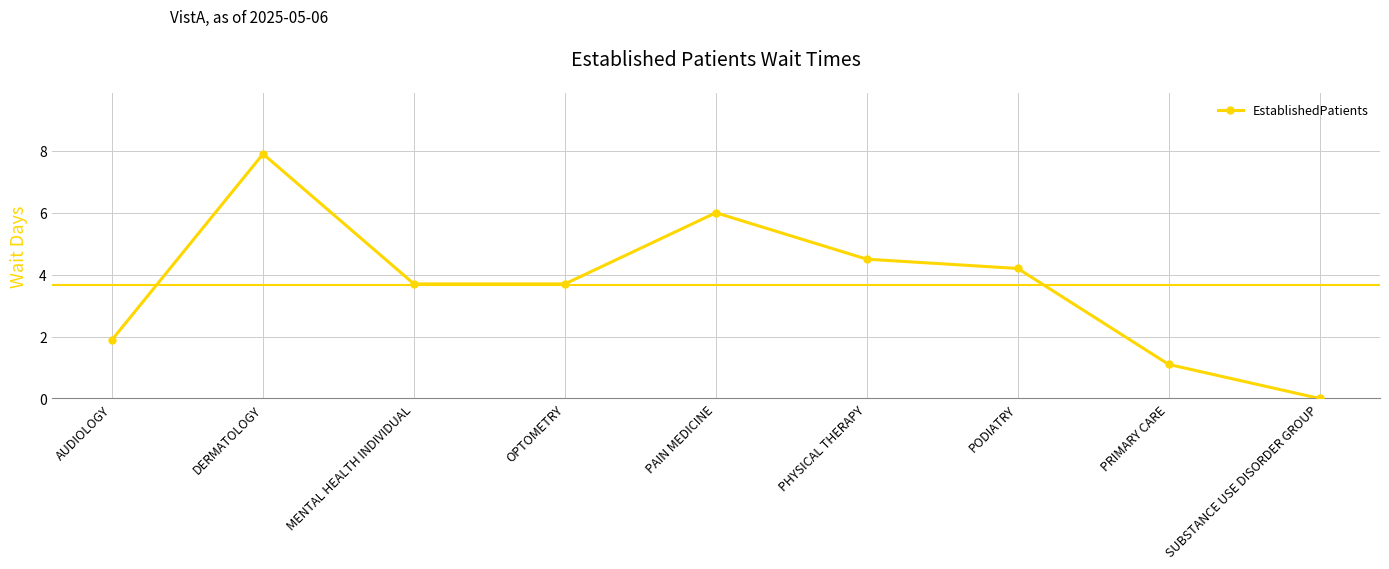

What is the label of the 6th point from the right?

OPTOMETRY